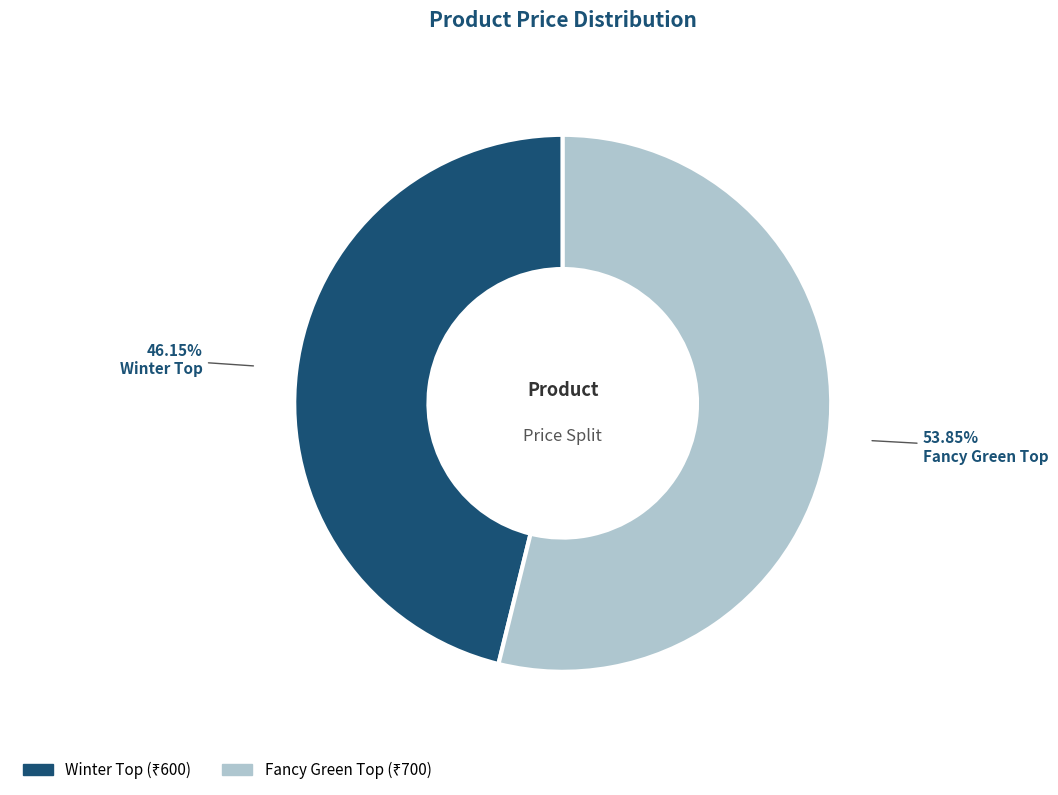

Count the number of slices in the pie.

2